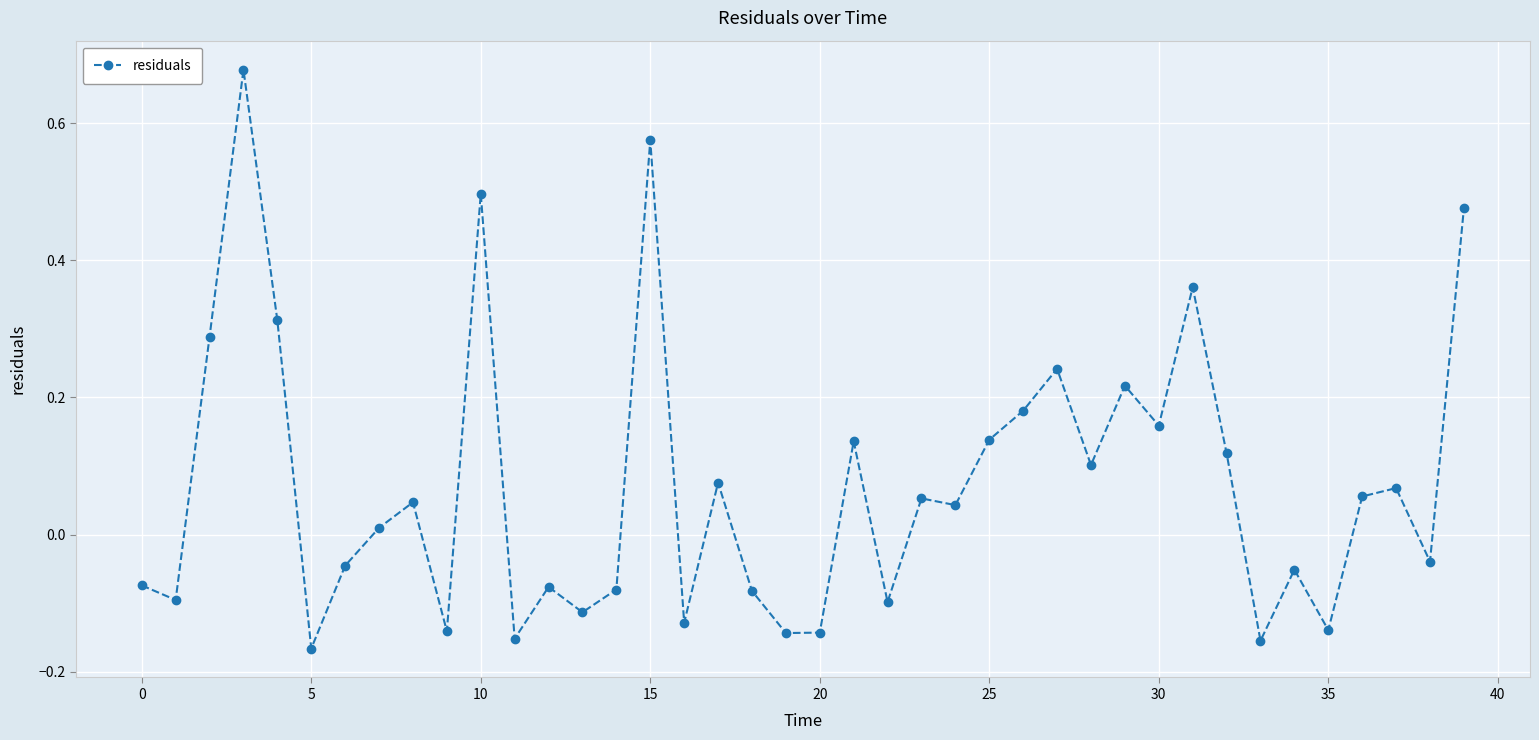

How many data points are less than 0?

18